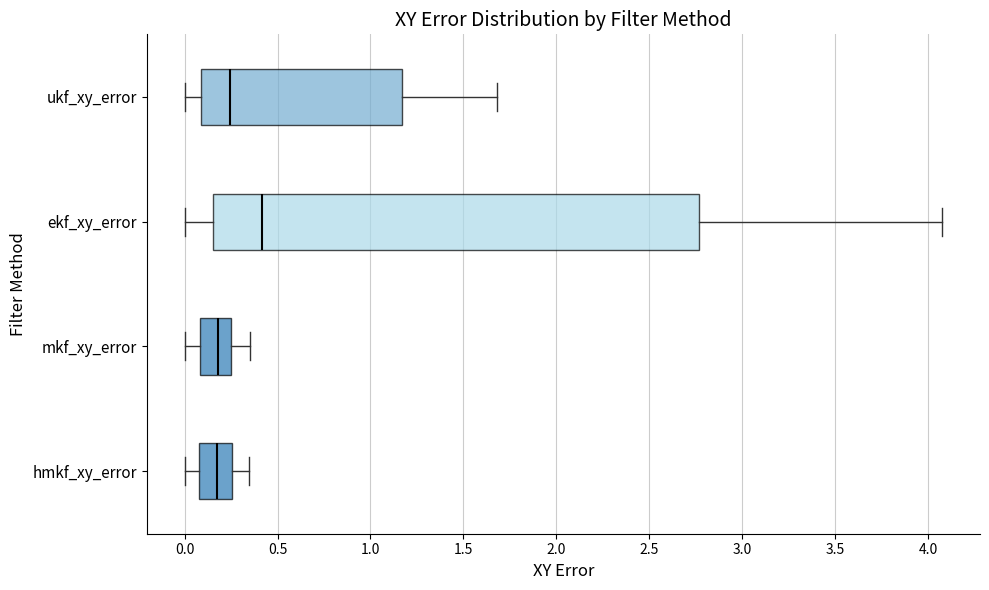

Comparing the boxes themselves (not the whiskers), which one is the widest?

ekf_xy_error